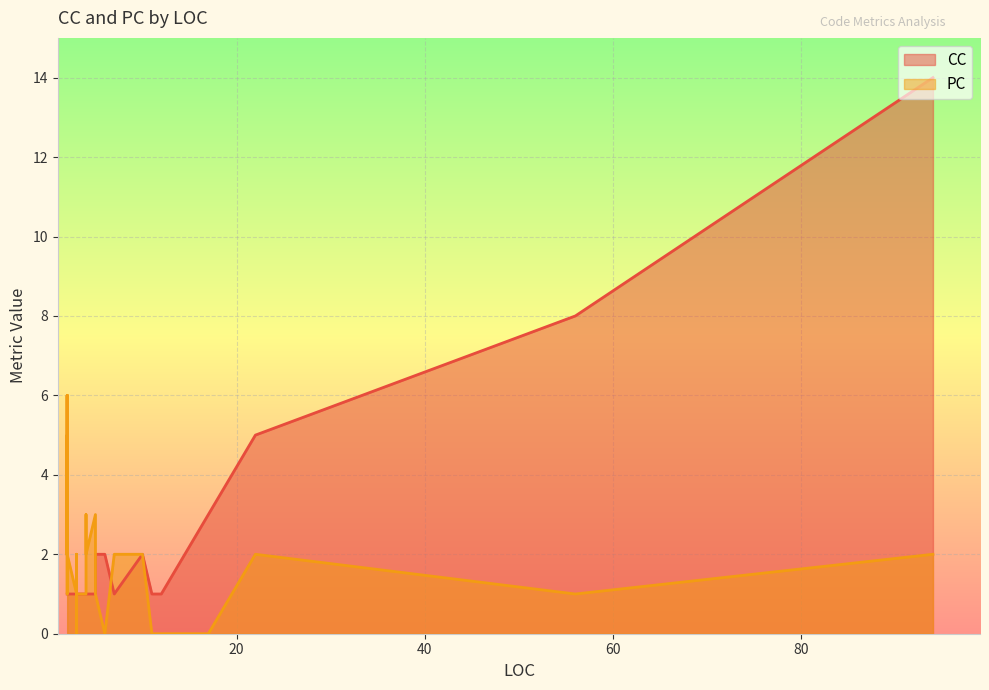

What is the total value across all series at 56?

9